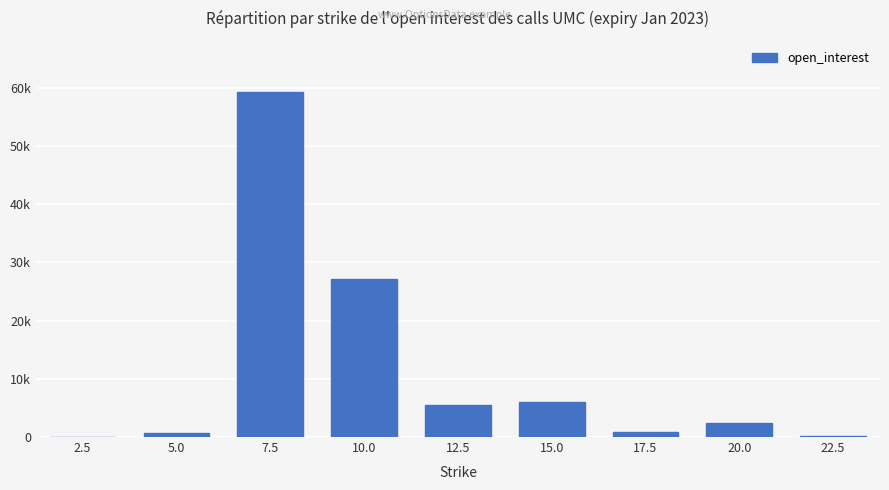

True or false: the data shows 2 at 2.5.

False